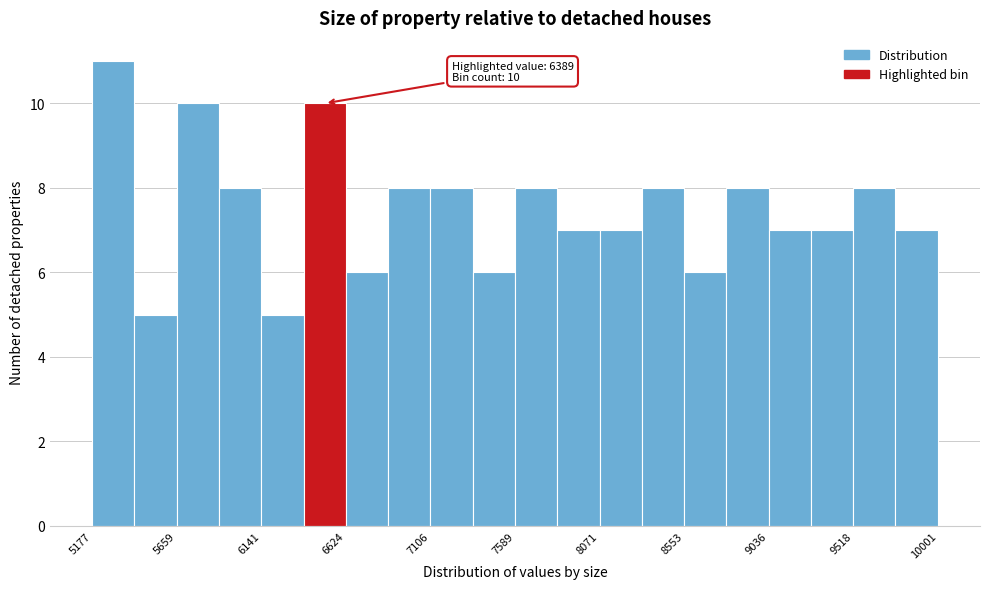

Which range on the x-axis has the tallest bar?

5200 to 5400